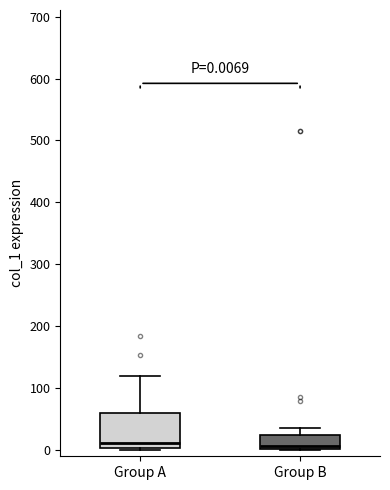

Which box is the tallest, from its lower edge to its upper edge?

Group A